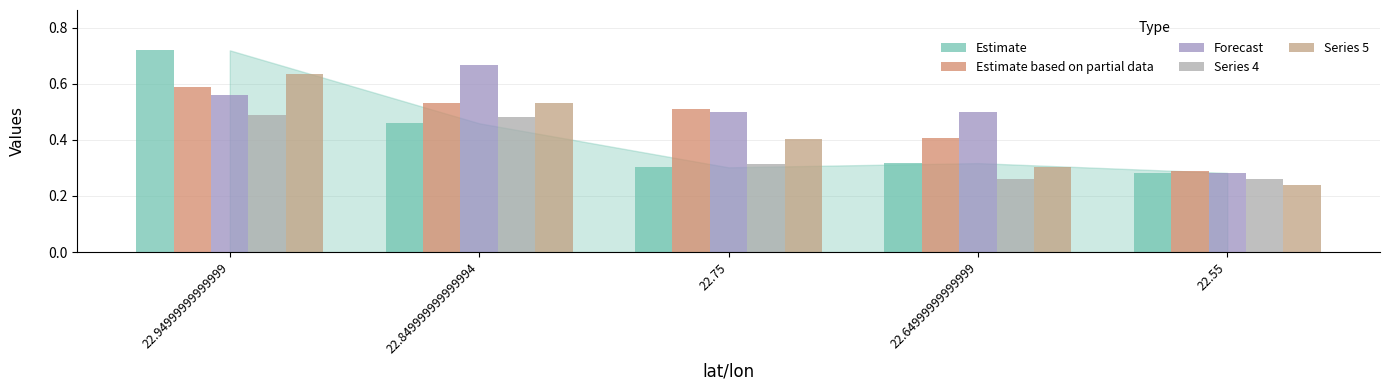

What is the sum of all Estimate based on partial data values?

2.3